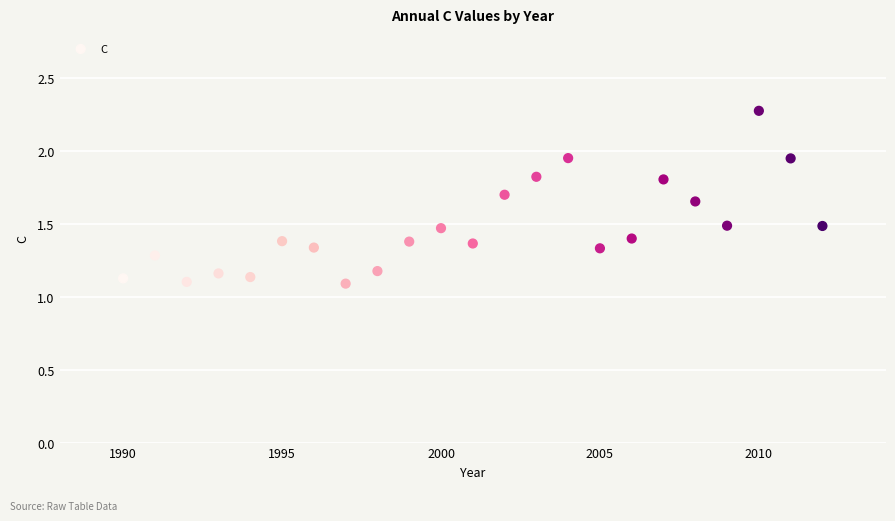

What is the range of X values (max minus min)?

22.0